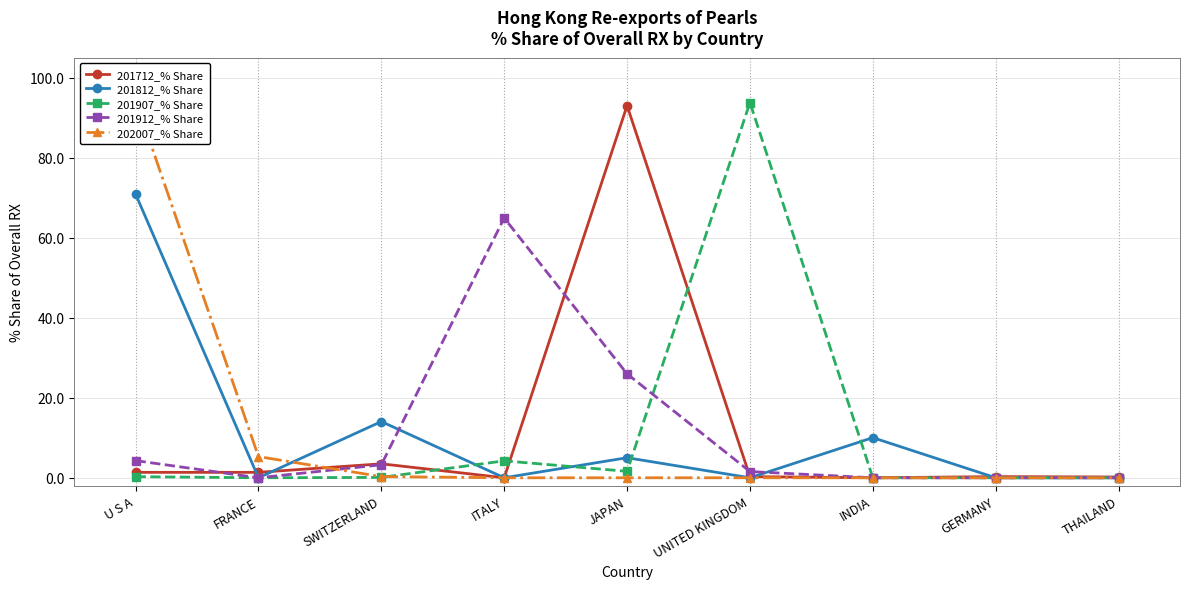

What is the greatest value displayed?

94.4